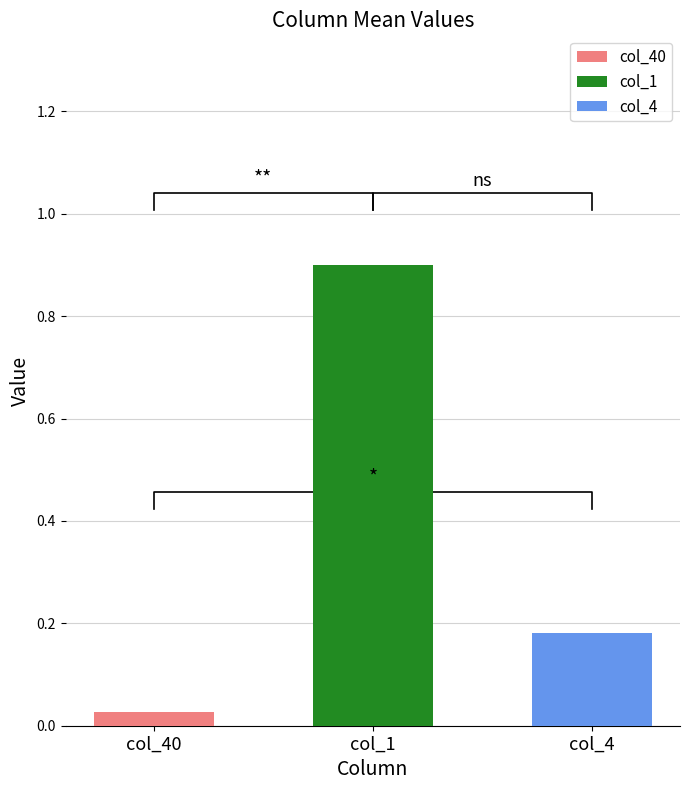

Which series has the widest spread of values?

col_1